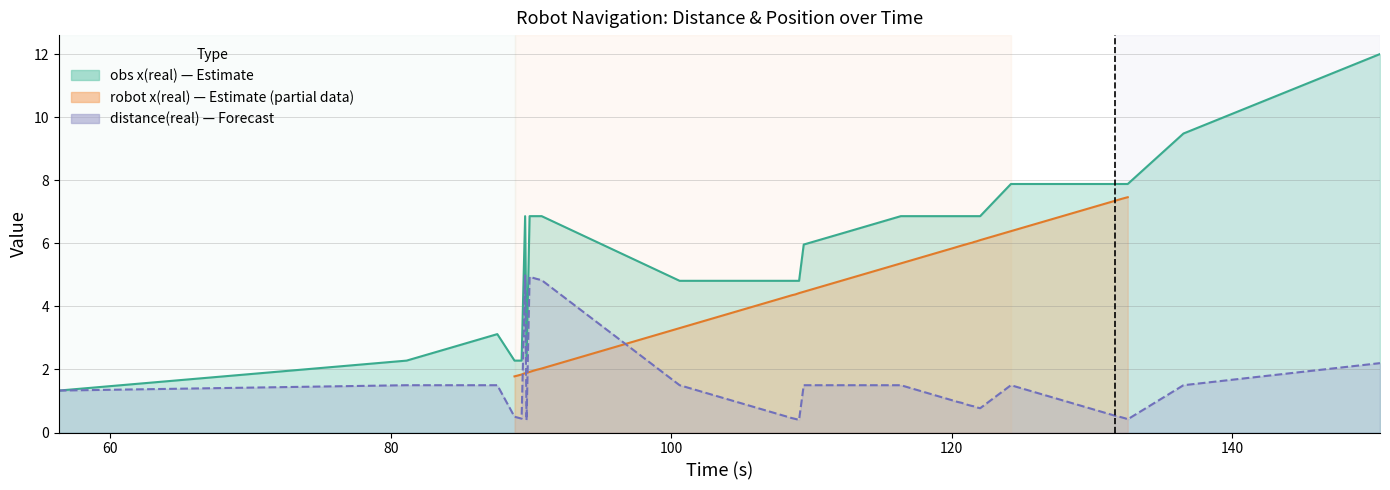

What is the label of the 36th point from the right?

88.819